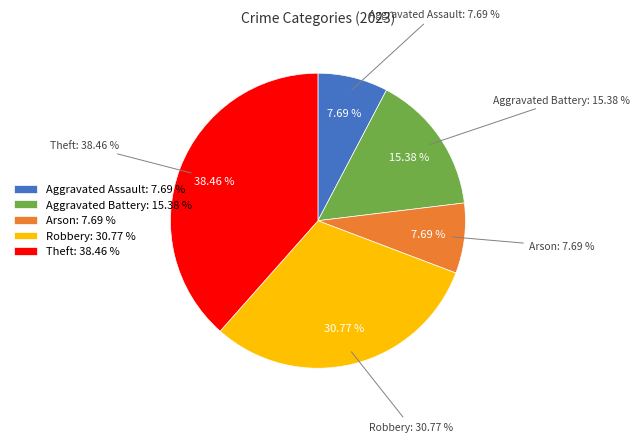

What is the change in value from Arson to Theft?

+4